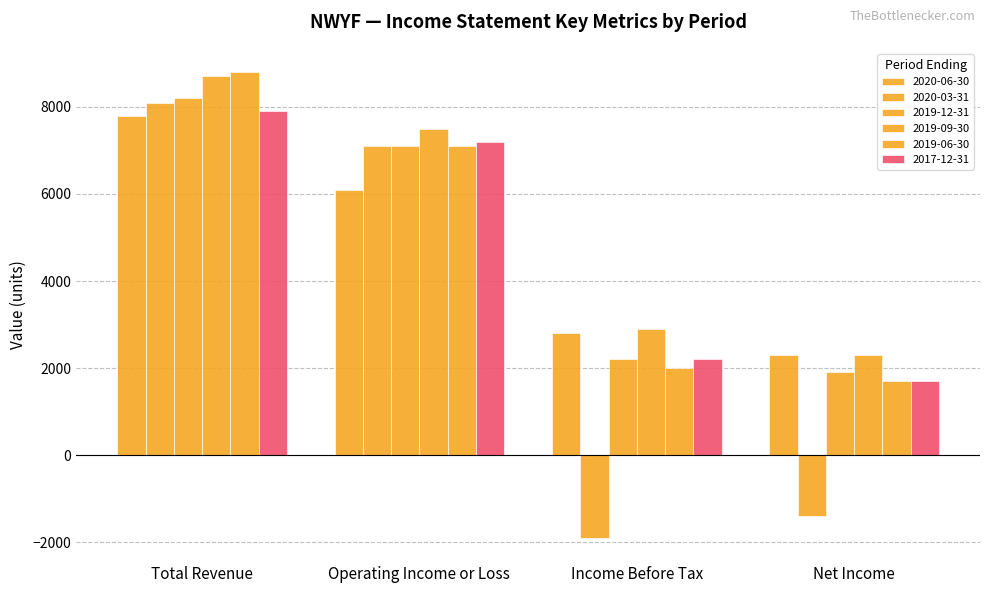

What is the difference between the 2019-12-31 values at Income Before Tax and Total Revenue?

6000